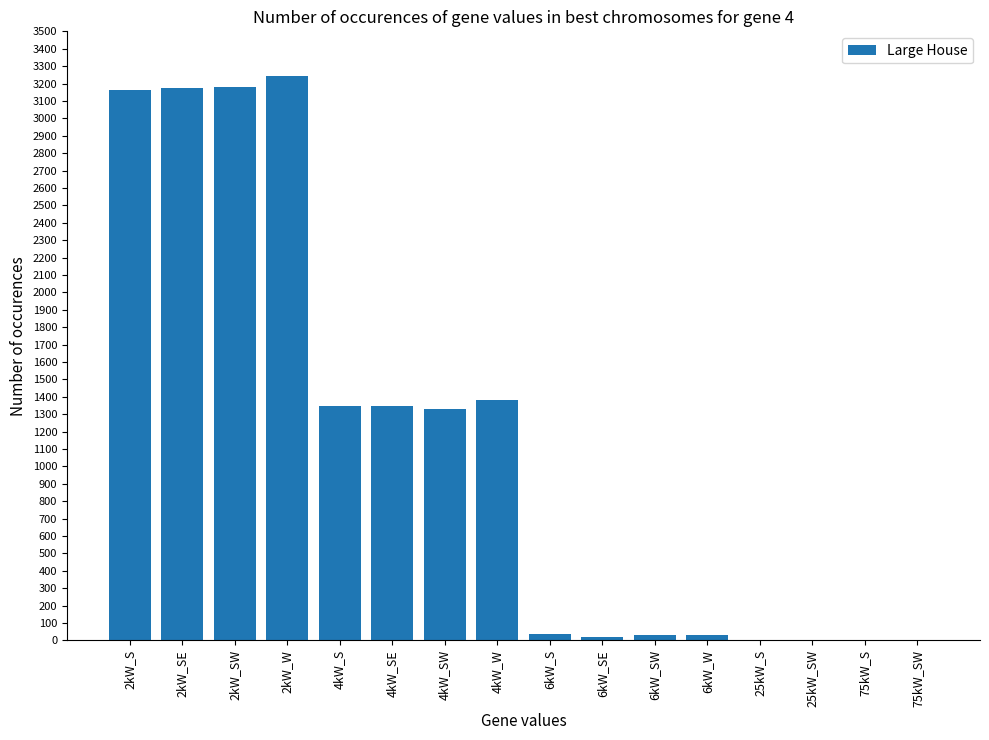

Is it true that the value at 25kW_SW is -2256?

False